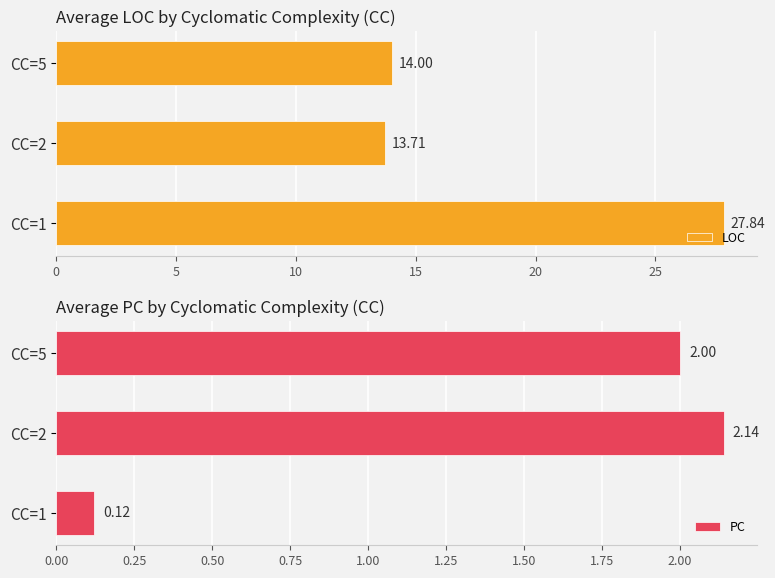

What is the sum of all LOC values?

55.5